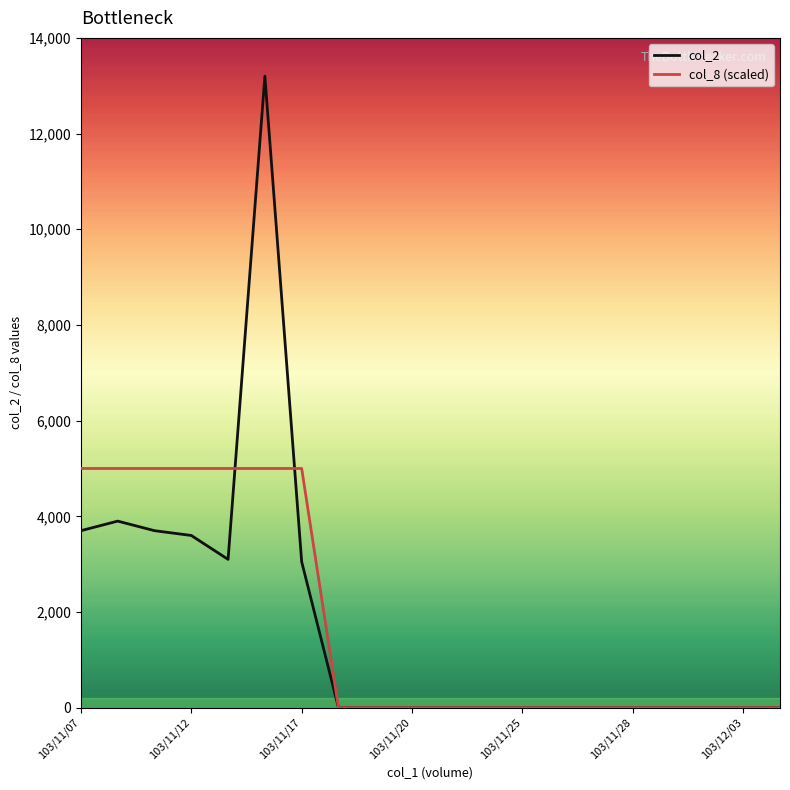

How many lines are shown in the chart?

2